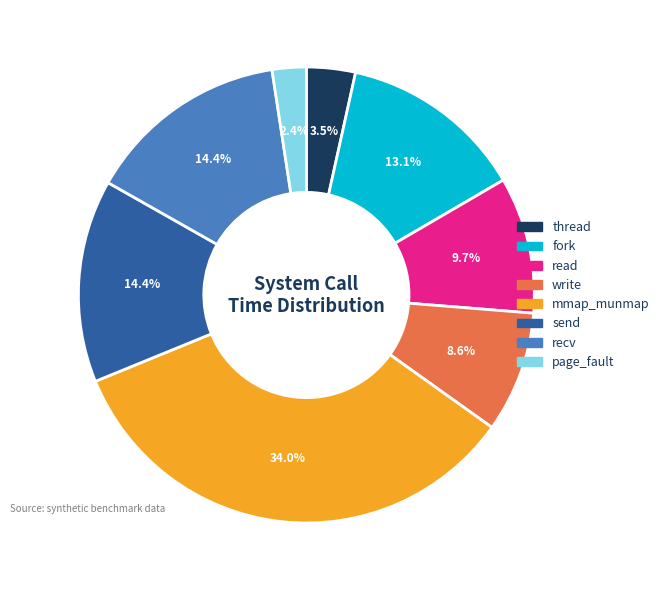

Which category has the smallest portion of the pie?

page_fault